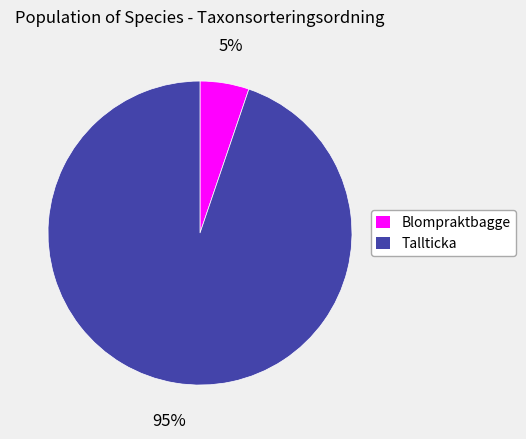

How many slices are in this pie chart?

2